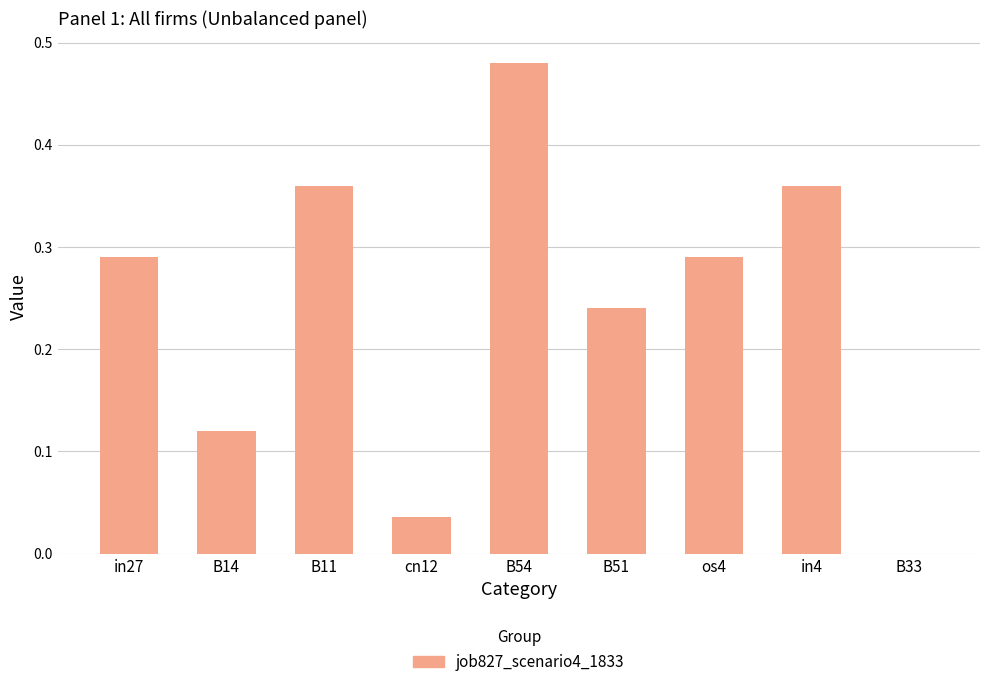

Which label corresponds to the largest value in the chart?

B54